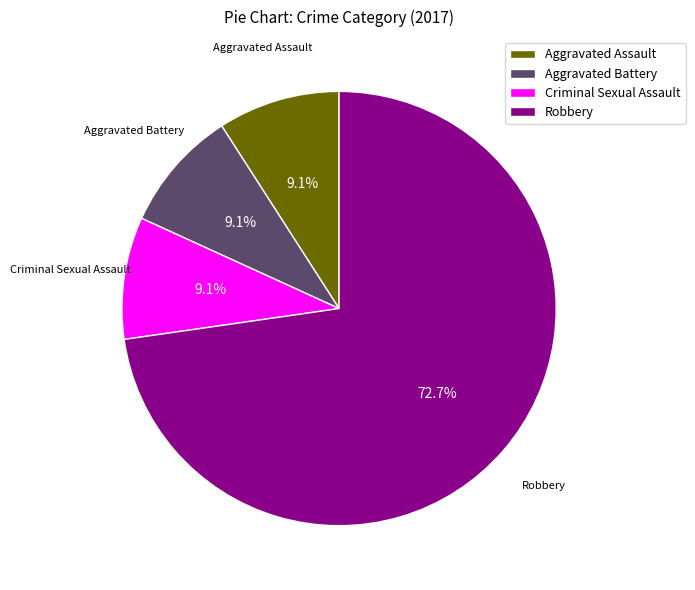

Is it true that Criminal Sexual Assault is 9% of the pie?

True